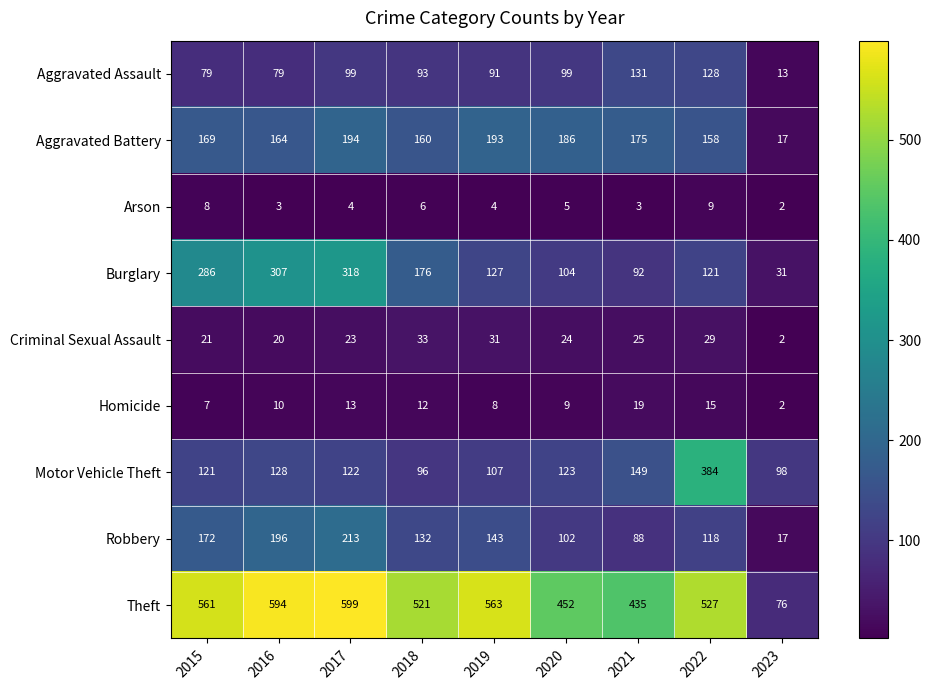

List the labels in order of Robbery value, largest first.

2017, 2016, 2015, 2019, 2018, 2022, 2020, 2021, 2023